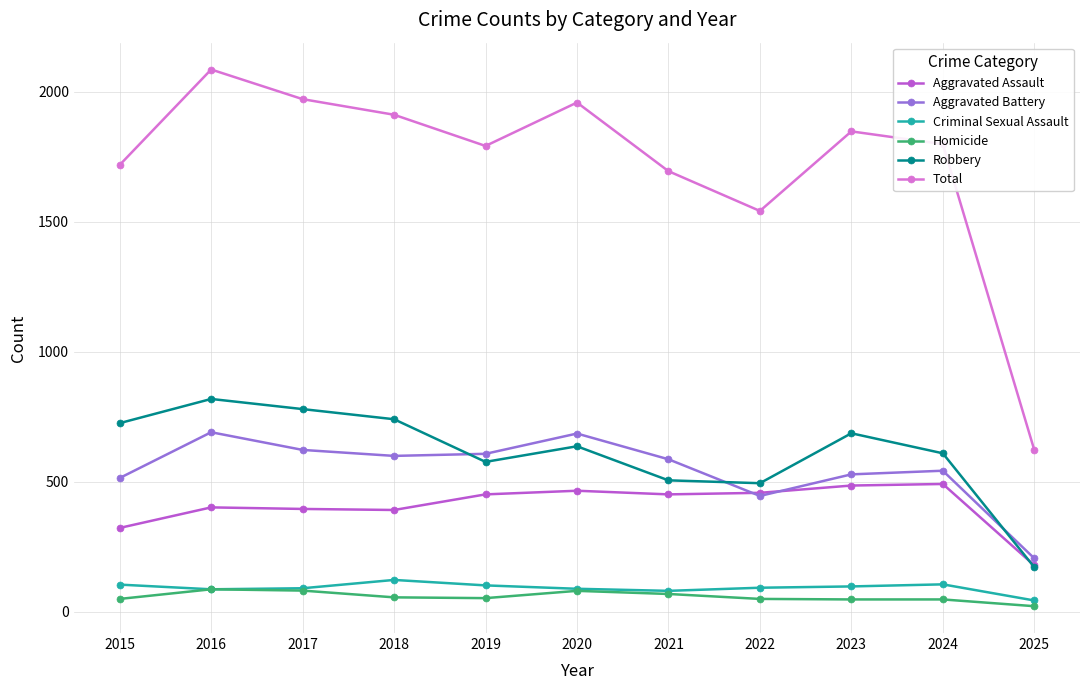

What is the minimum value shown in the chart?

22